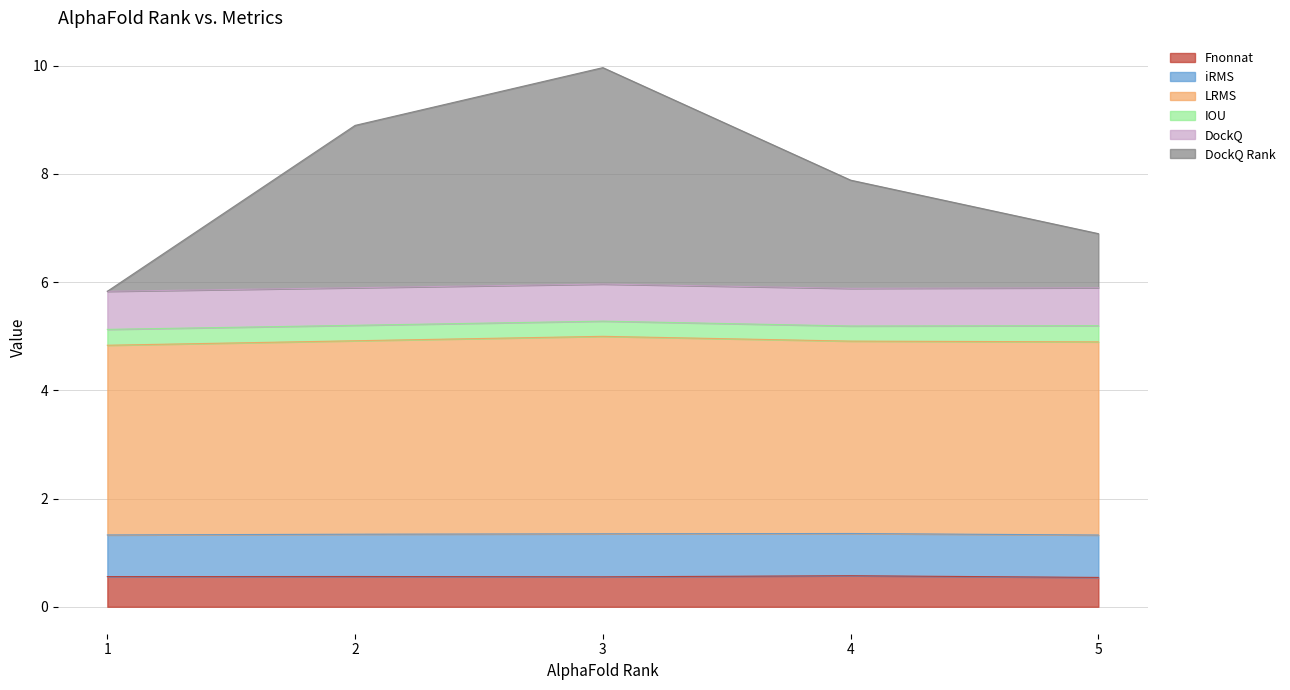

Does the chart display data point markers on the line(s)?

No